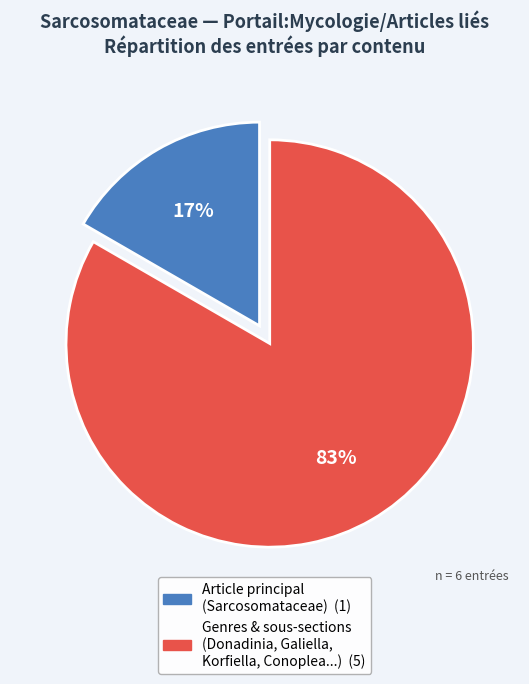

To the nearest percent, what is the average slice percentage?

50%